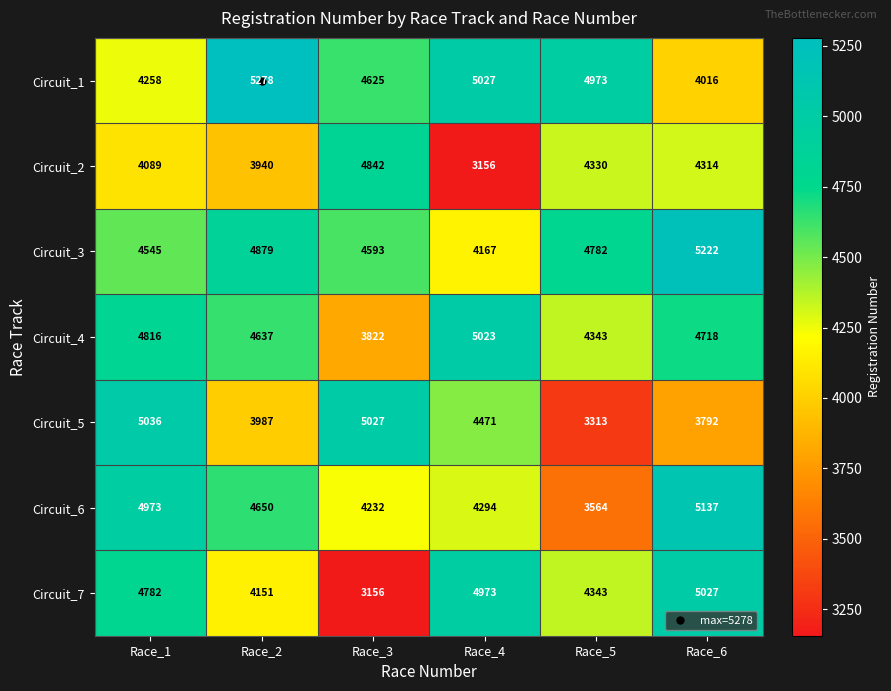

At which label is Circuit_6 closest to 4350?

Race_4